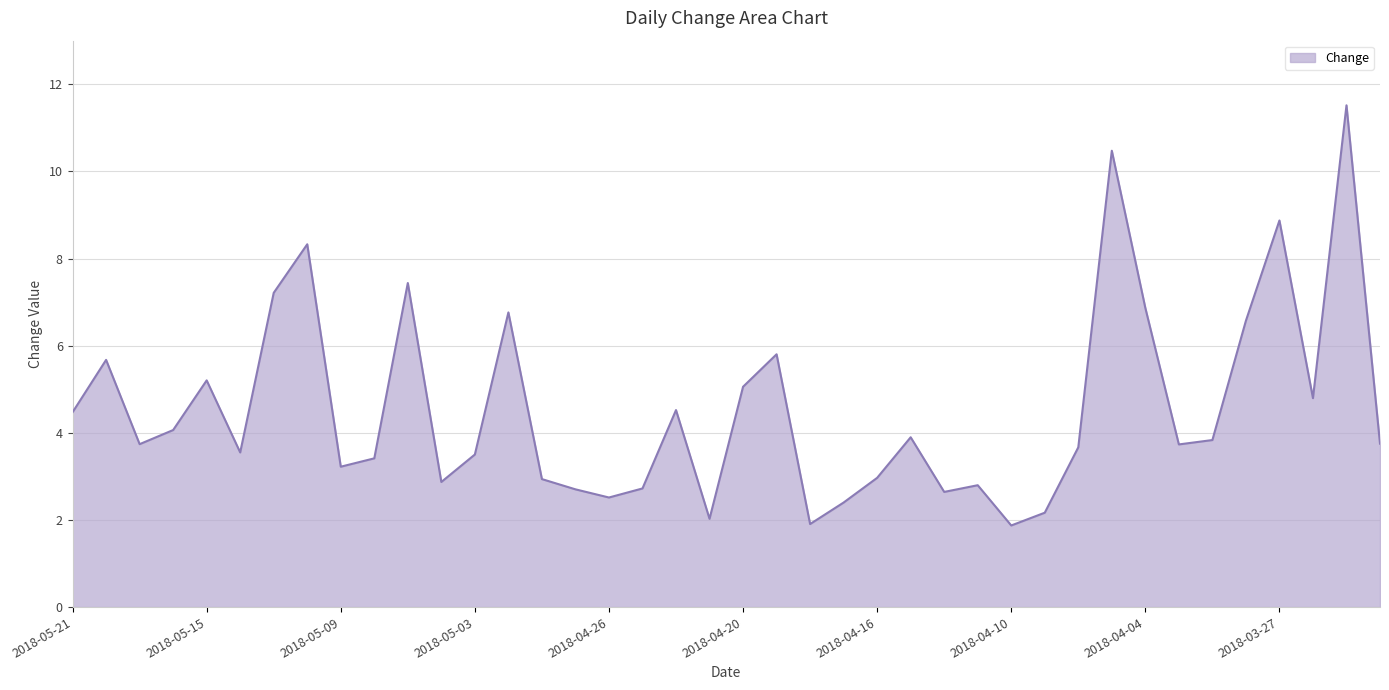

What is the greatest value displayed?

11.5